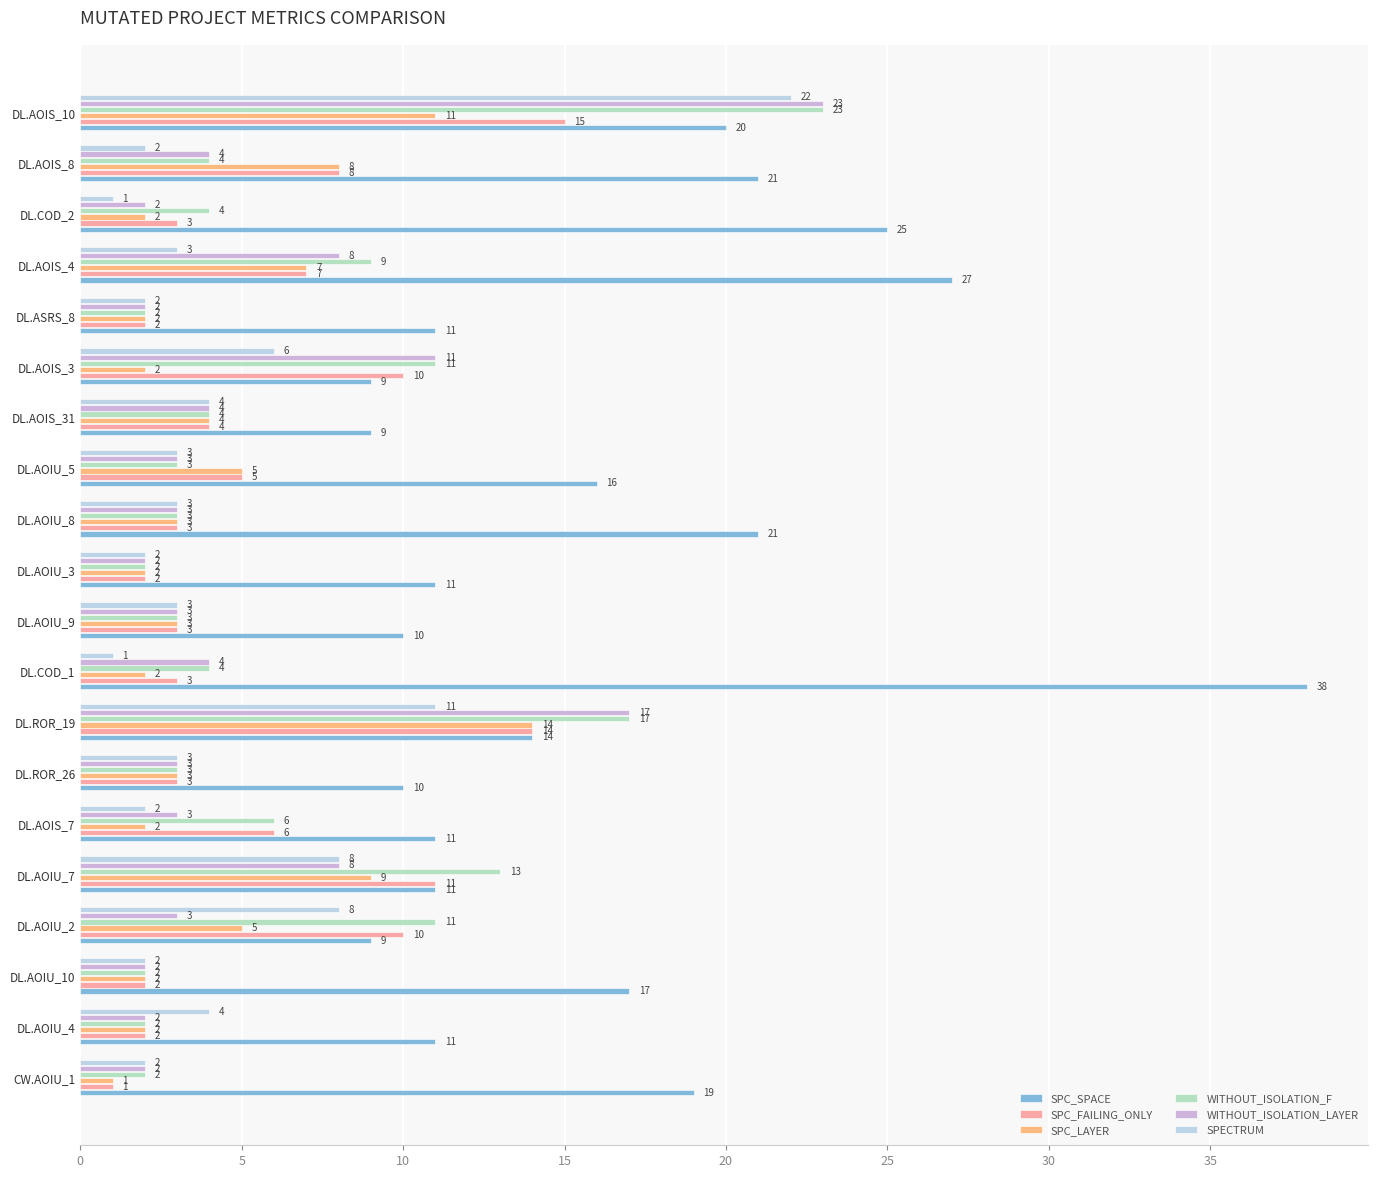

What is the greatest value displayed?

38